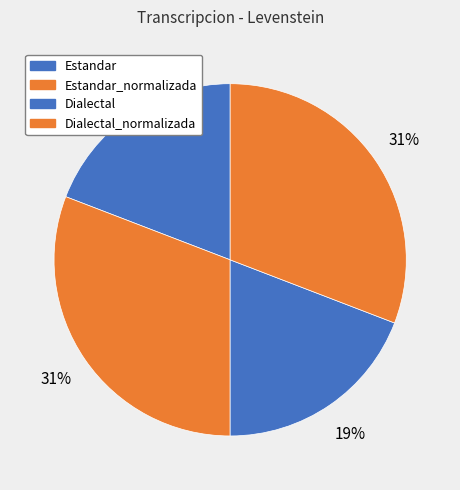

Which category has the biggest portion of the pie?

Estandar_normalizada